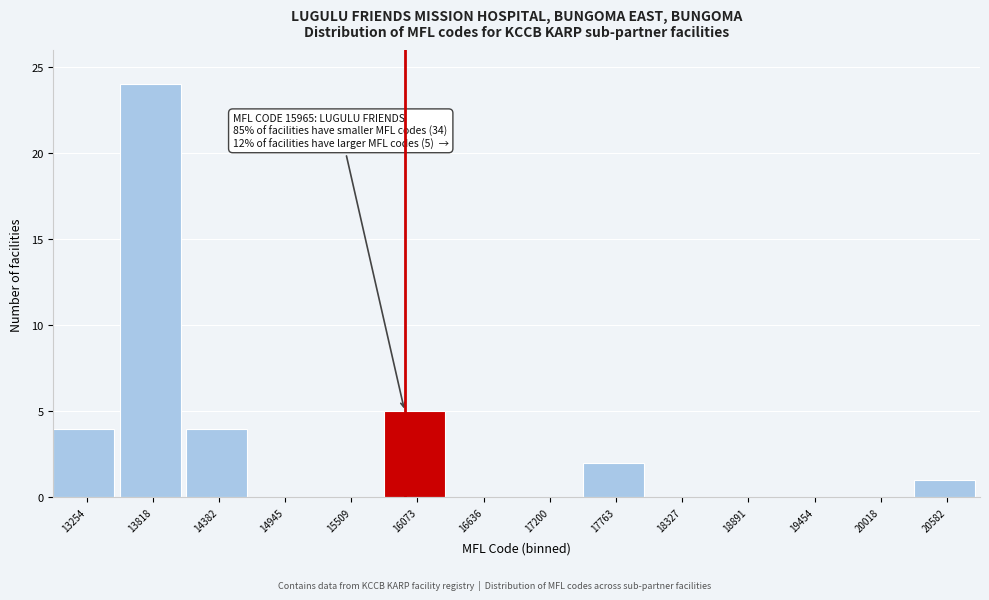

Over which range of the x-axis is the bar tallest?

13500 to 14100